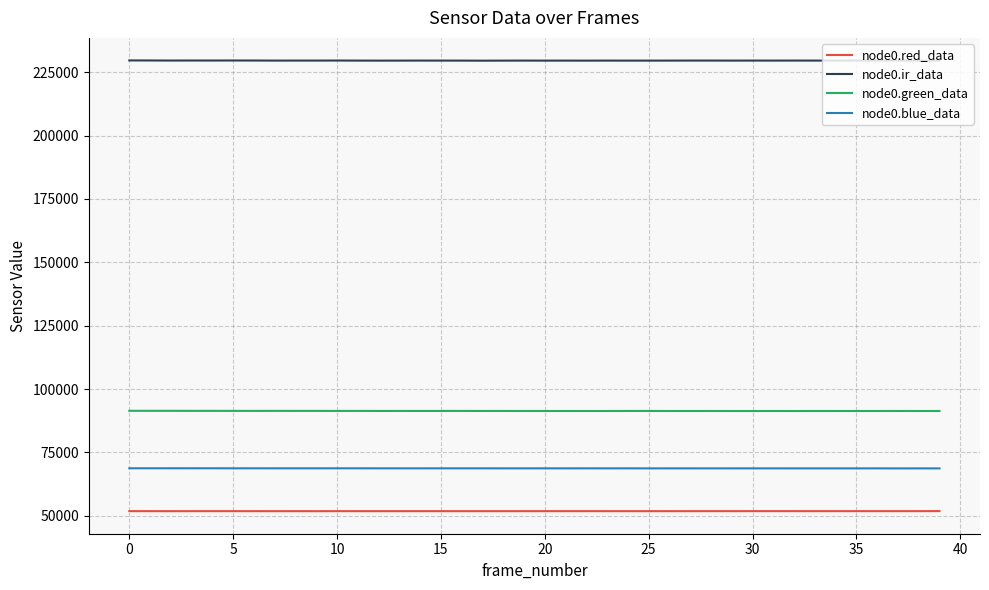

Rank the series by their maximum value, from lowest to highest.

node0.red_data, node0.blue_data, node0.green_data, node0.ir_data